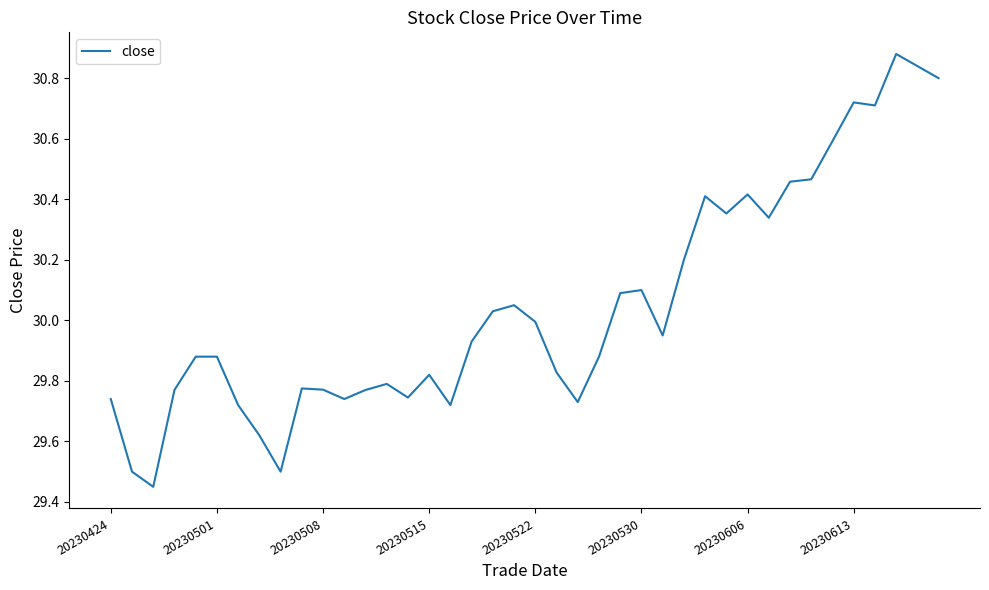

What is the difference between the maximum and minimum values?

1.4